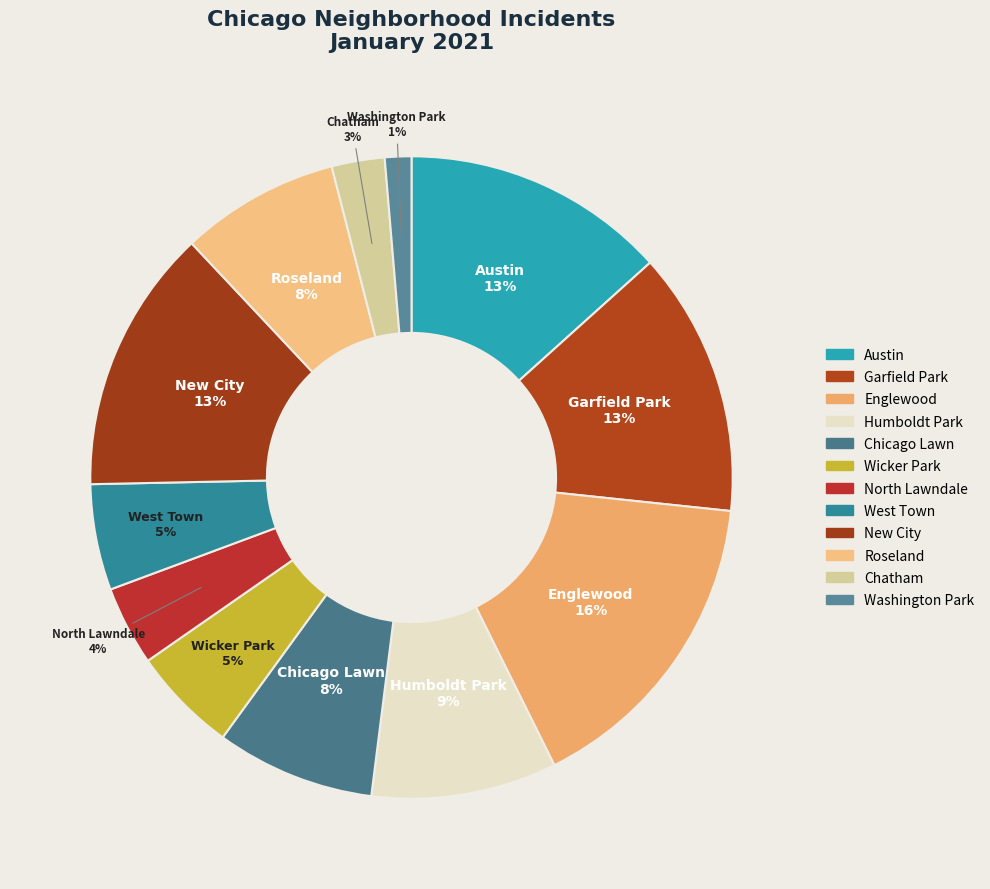

Is North Lawndale the majority of the pie?

No